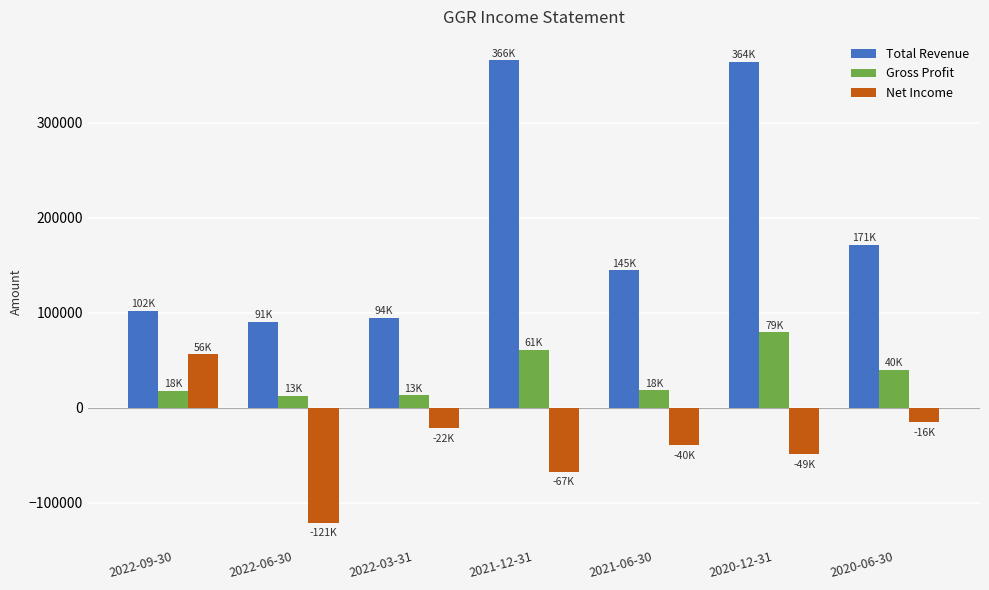

What is the maximum value for Net Income?

56400